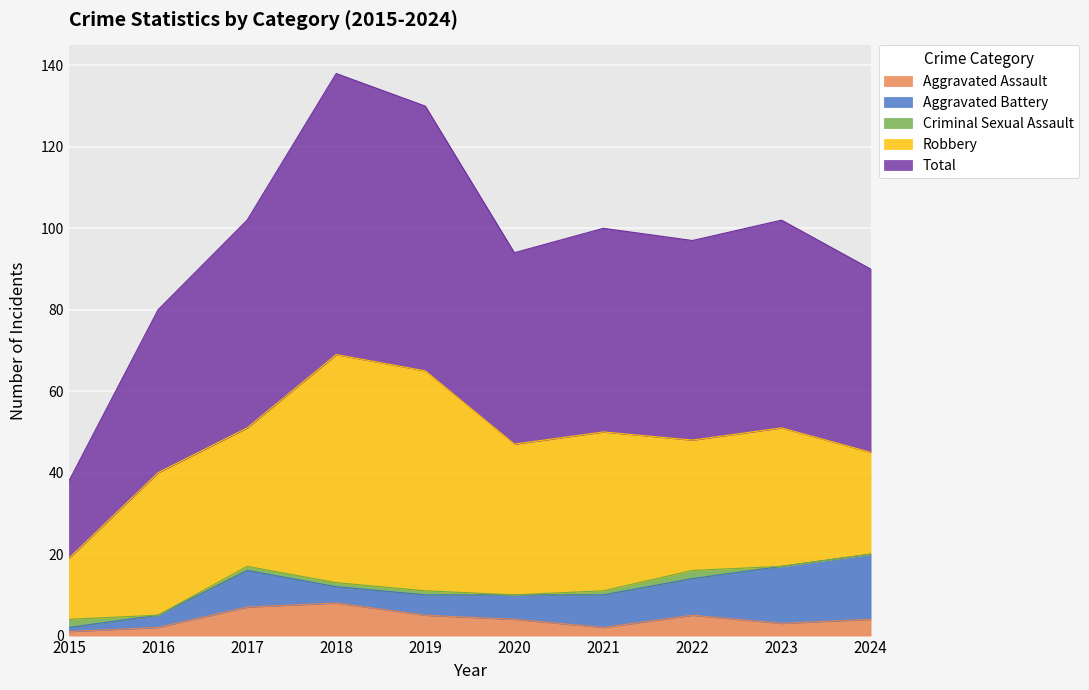

Where is the first local maximum for Robbery?

2016